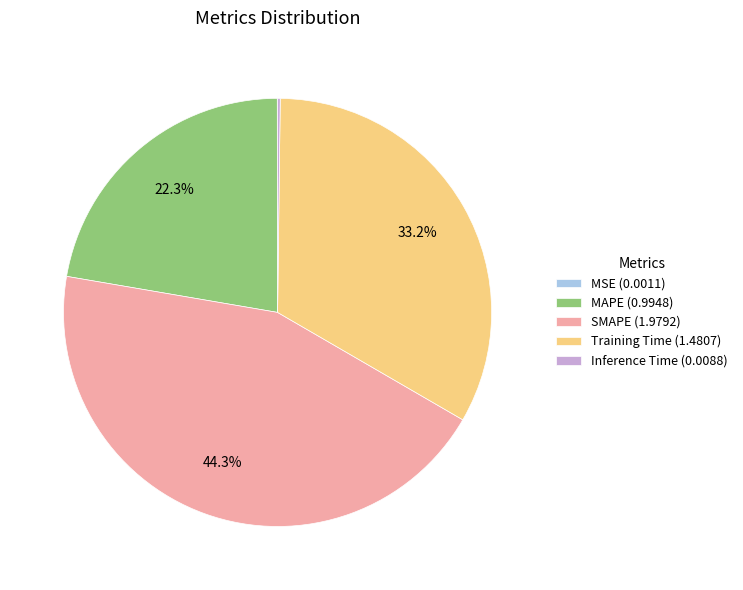

To the nearest percent, what is the average slice percentage?

20%